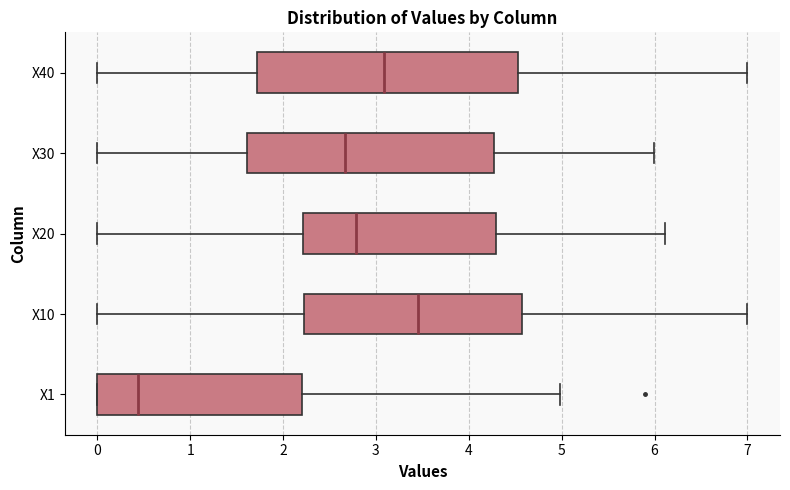

Reading bottom to top, transcribe this box plot: for each box, give where its median line is, the range the box spans, and where its two whiskers end, as read against the x-axis. The values are not printed on the chart, so give them approximately, as read against the axis.

X1: median 0.4, box 0.0 to 2.2, whiskers 0.0 to 5.0
X10: median 3.5, box 2.2 to 4.6, whiskers 0.0 to 7.0
X20: median 2.8, box 2.2 to 4.3, whiskers 0.0 to 6.1
X30: median 2.7, box 1.6 to 4.3, whiskers 0.0 to 6.0
X40: median 3.1, box 1.7 to 4.5, whiskers 0.0 to 7.0